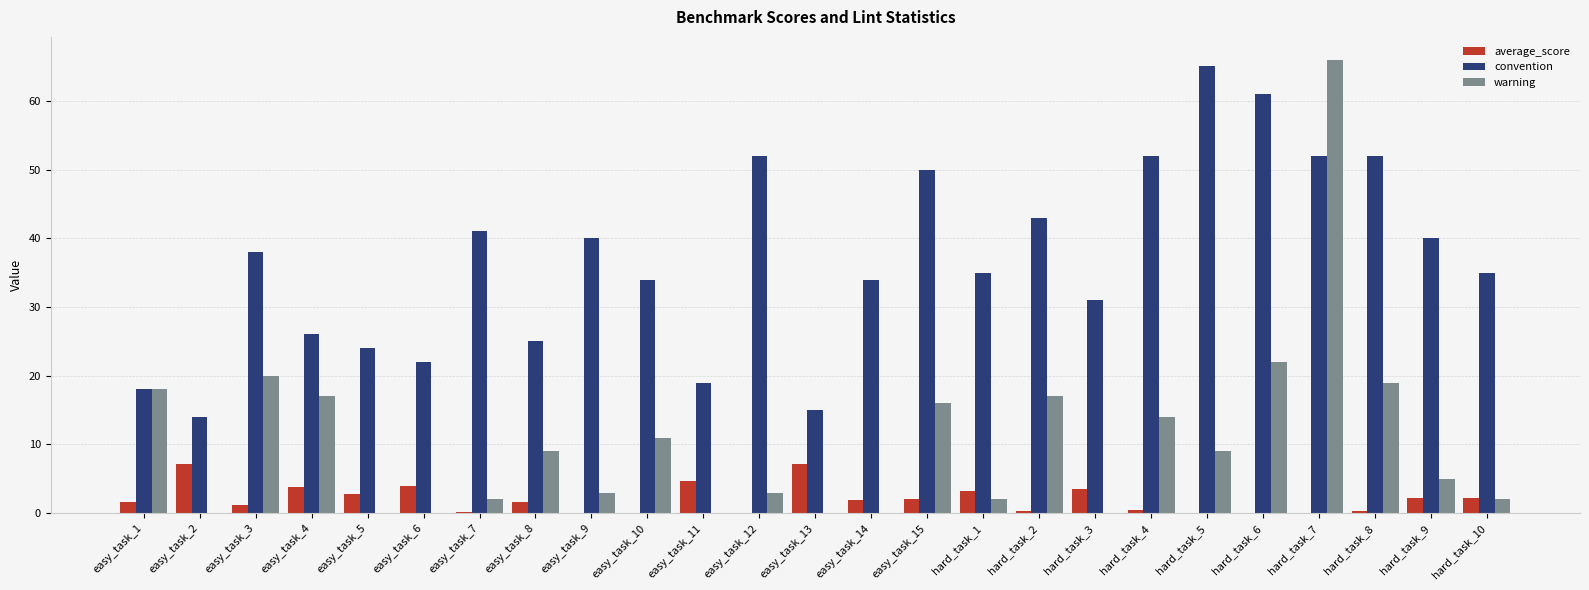

What is the maximum value for convention?

65.0